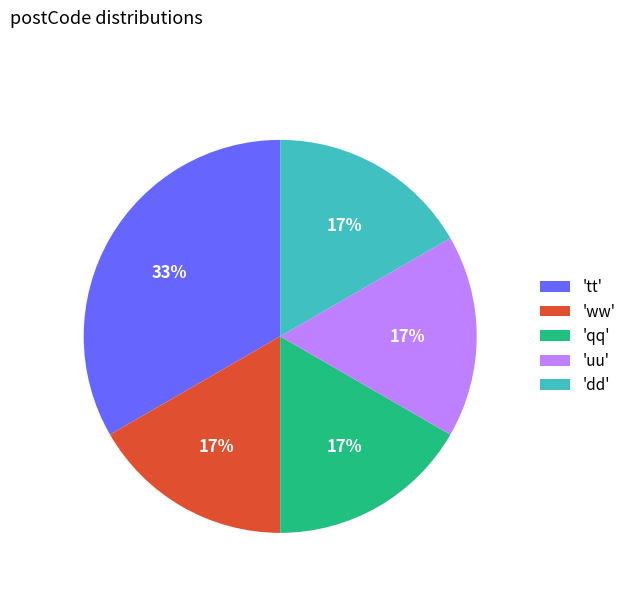

True or false: 'dd' accounts for 17% of the total.

True